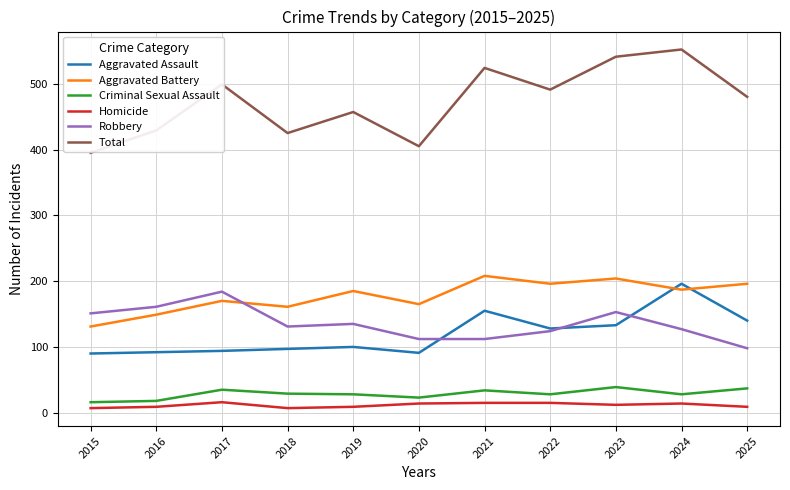

The value of Homicide at 2025 is 9. True or false?

True